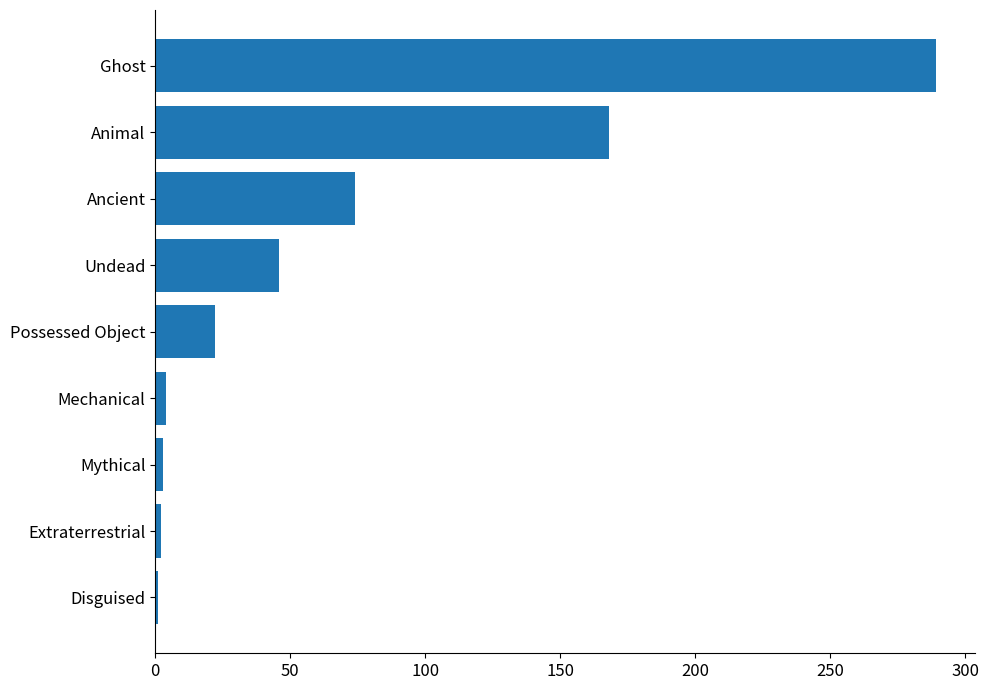

What is the average value?

68